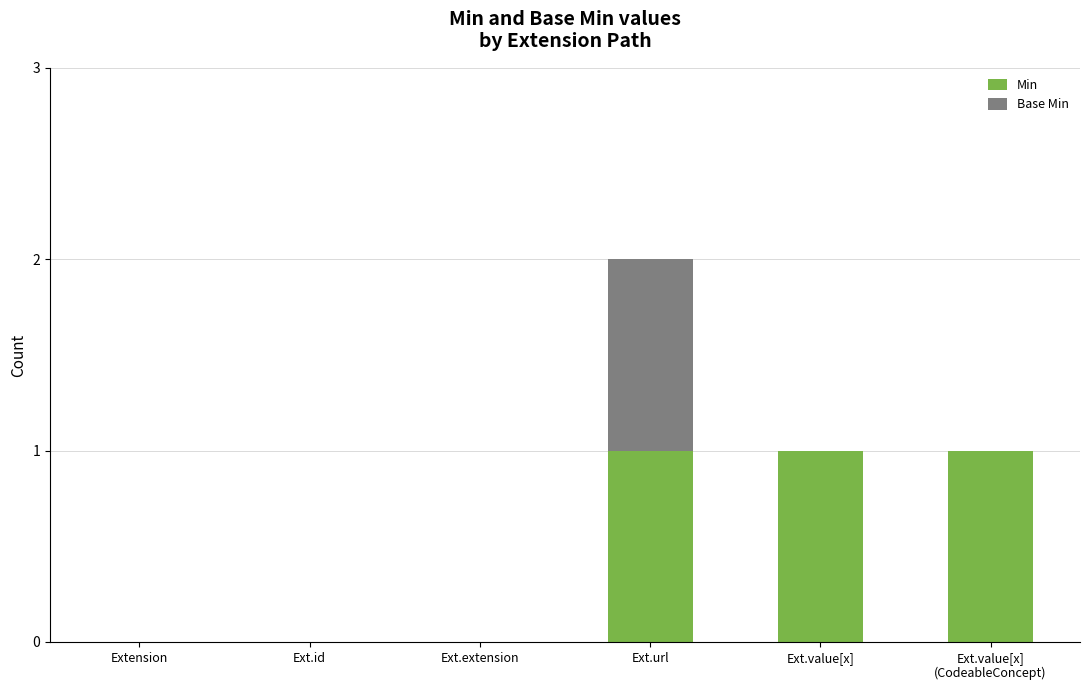

Is it true that Min equals 2 at Ext.url?

False